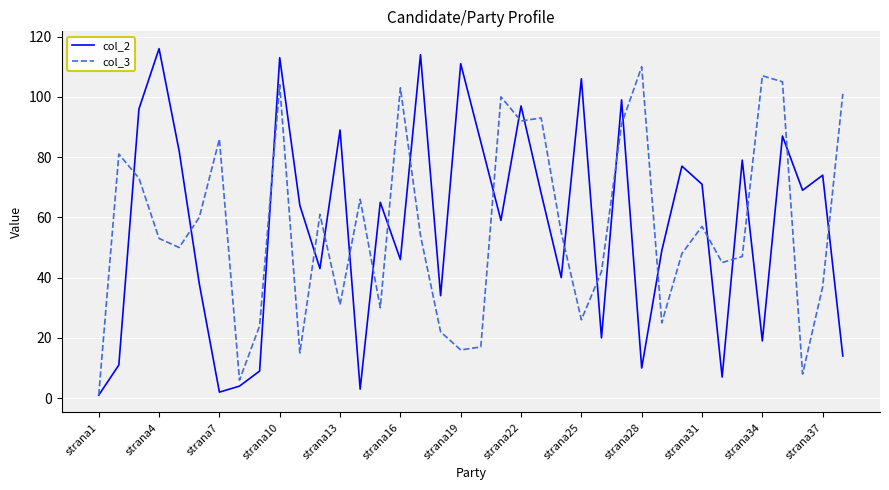

Rank the series by their maximum value, from highest to lowest.

col_2, col_3